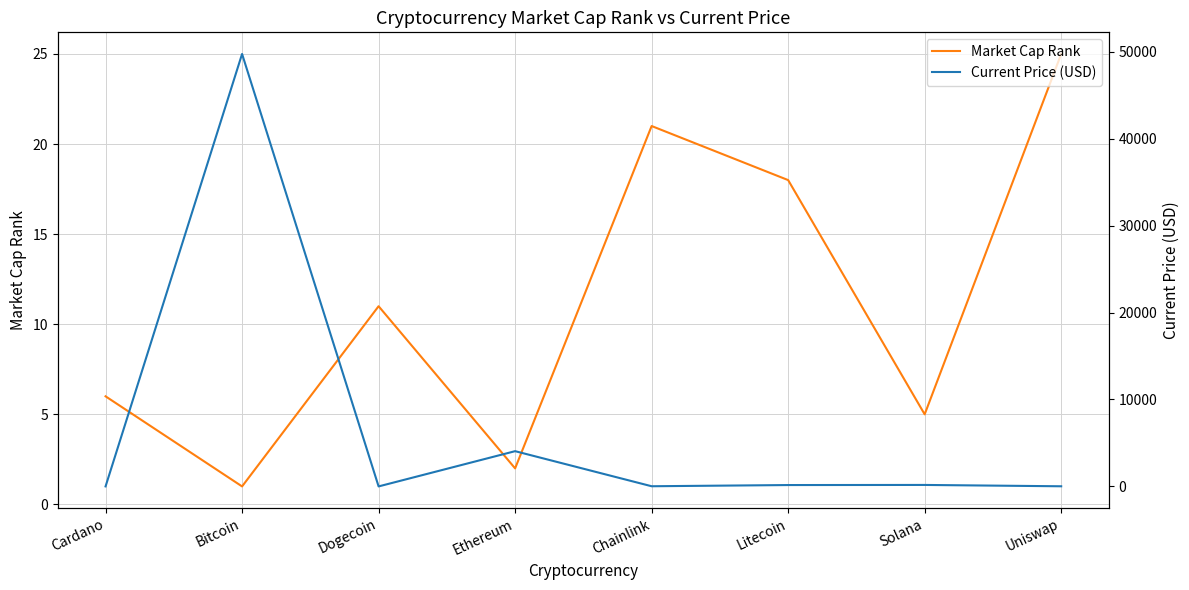

Where does the Current Price (USD) series first go above 157?

Bitcoin